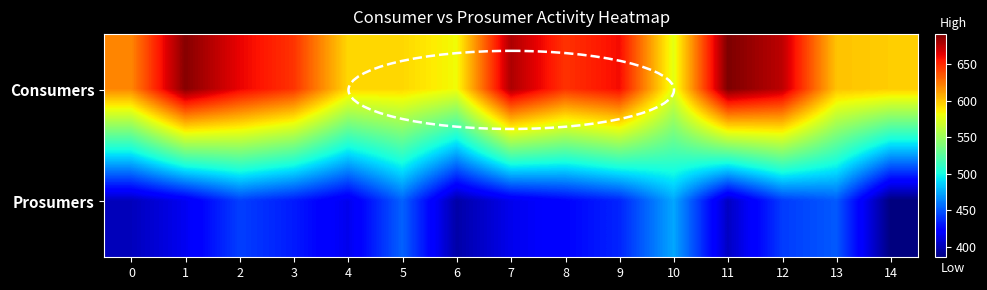

Reading left to right, list all the values displayed in this chart.

Consumers: 0=619.9	1=689.1	2=662.8	3=646.8	4=593.7	5=593.7	6=582.0	7=678.9	8=647.1	9=660.0	10=577.5	11=691.4	12=674.9	13=600.5	14=596.8
Prosumers: 0=402.0	1=416.5	2=443.0	3=431.8	4=414.9	5=453.4	6=396.7	7=415.1	8=424.0	9=434.7	10=474.2	11=404.0	12=441.7	13=451.1	14=385.6